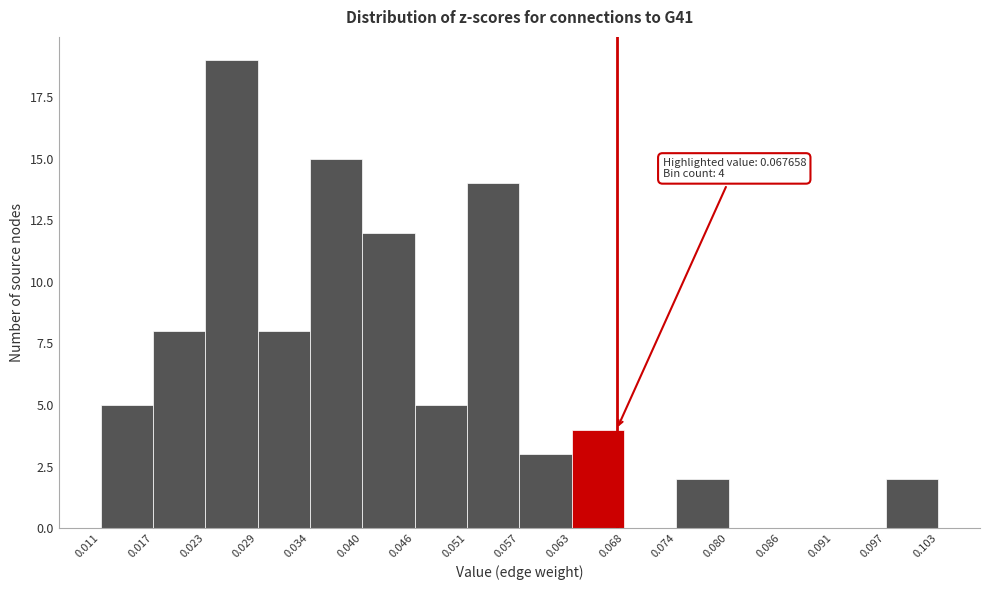

Over which range of the x-axis is the bar tallest?

0.023 to 0.029